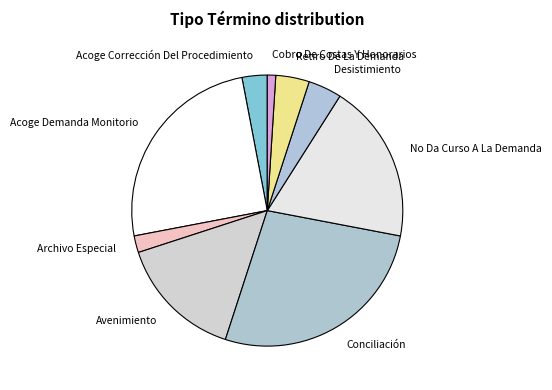

Count the number of slices in the pie.

9